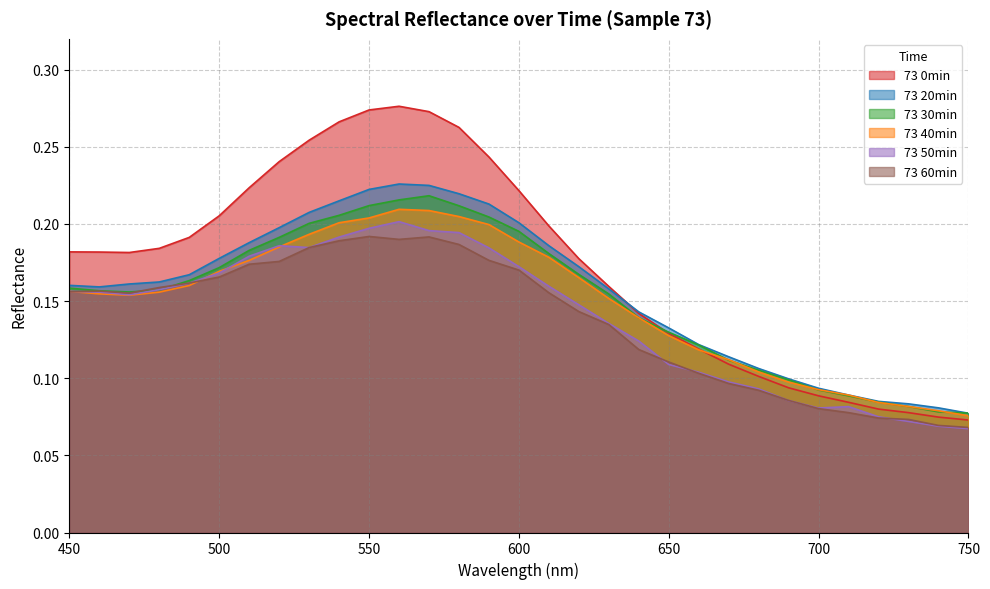

True or false: 73 30min and 73 40min cross at least once.

True